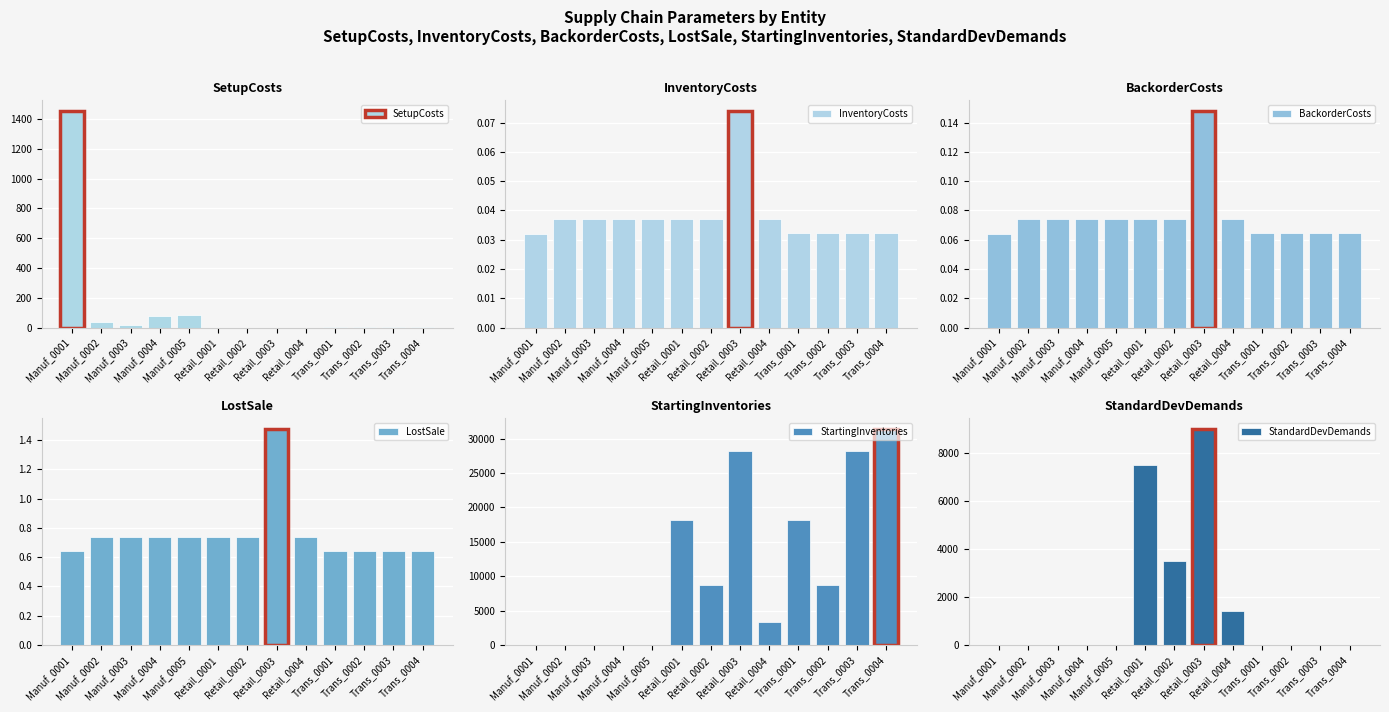

Which series has the largest total across all categories?

StartingInventories